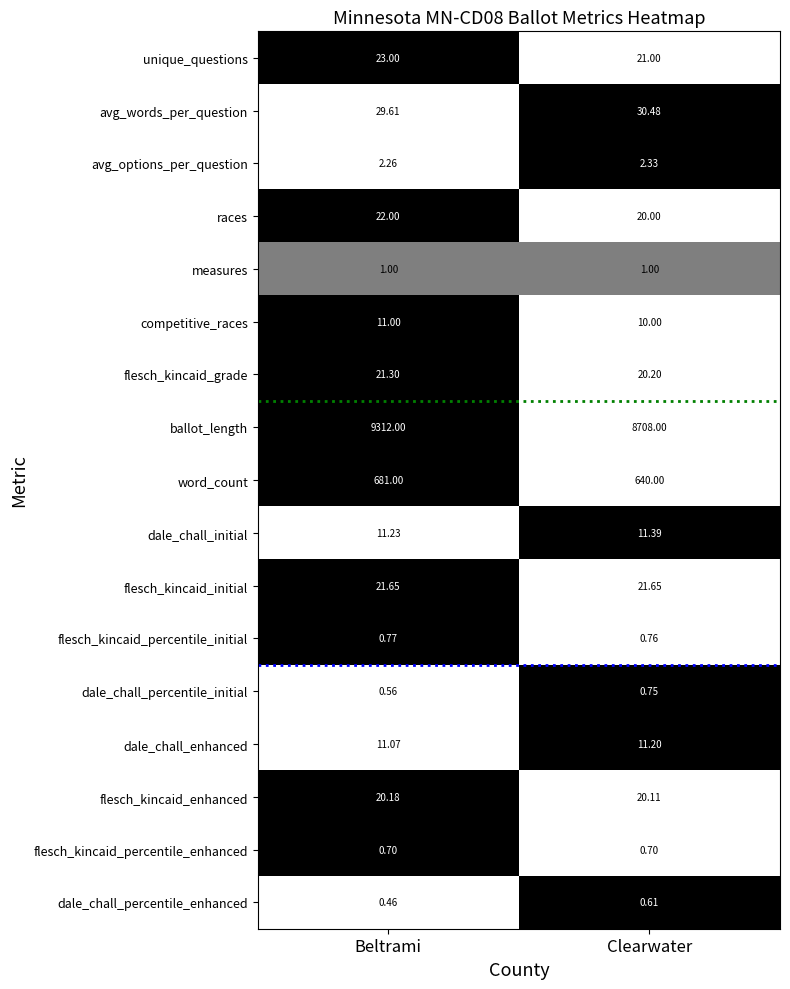

List the series in order of their peak value, highest first.

ballot_length, word_count, avg_words_per_question, unique_questions, races, flesch_kincaid_initial, flesch_kincaid_grade, flesch_kincaid_enhanced, dale_chall_initial, dale_chall_enhanced, competitive_races, avg_options_per_question, measures, flesch_kincaid_percentile_initial, dale_chall_percentile_initial, flesch_kincaid_percentile_enhanced, dale_chall_percentile_enhanced